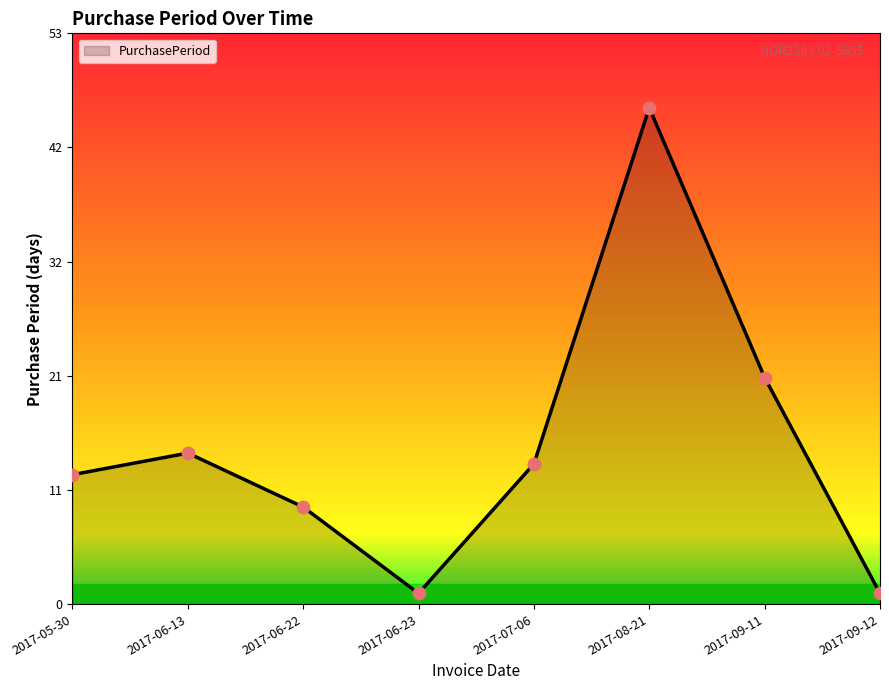

Which has a higher value, 2017-06-23 or 2017-08-21?

2017-08-21